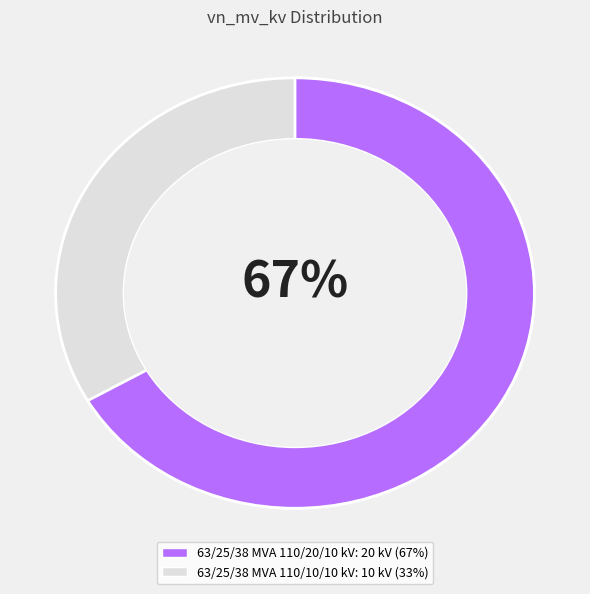

How many slices are in this pie chart?

2